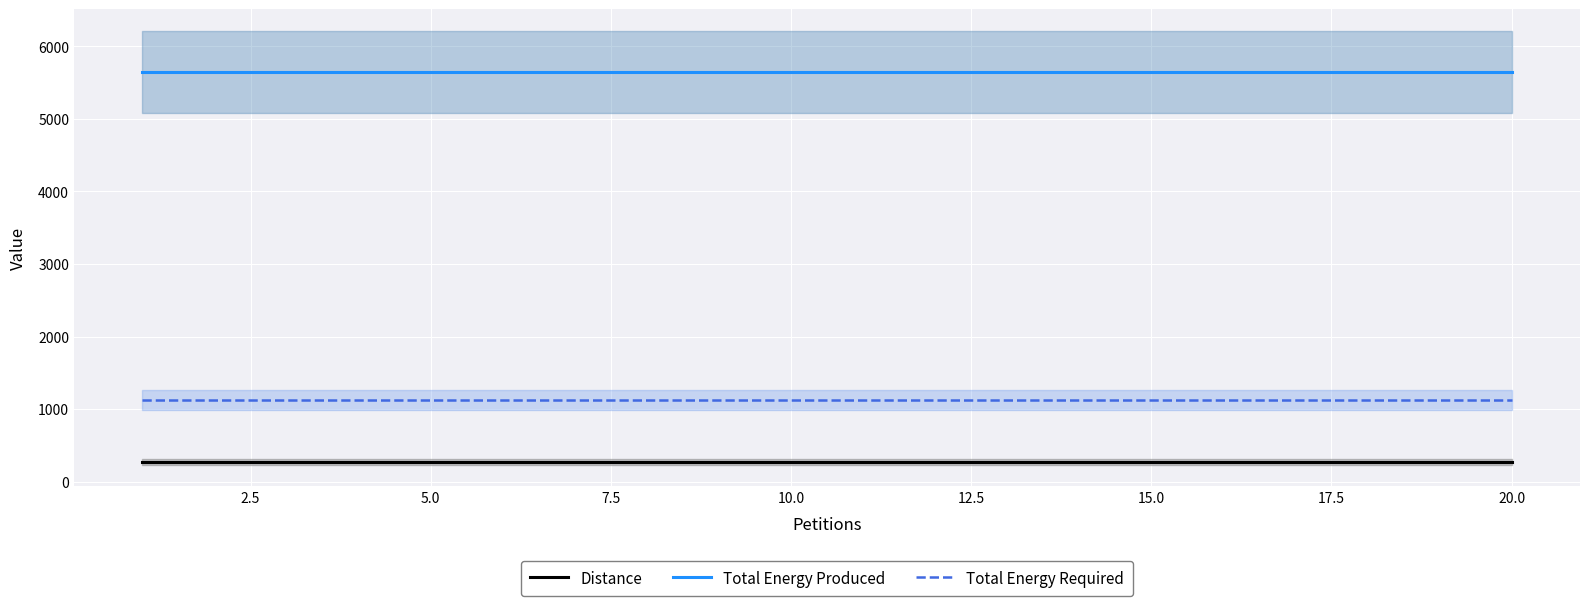

True or false: Total Energy Required and Distance cross at least once.

False